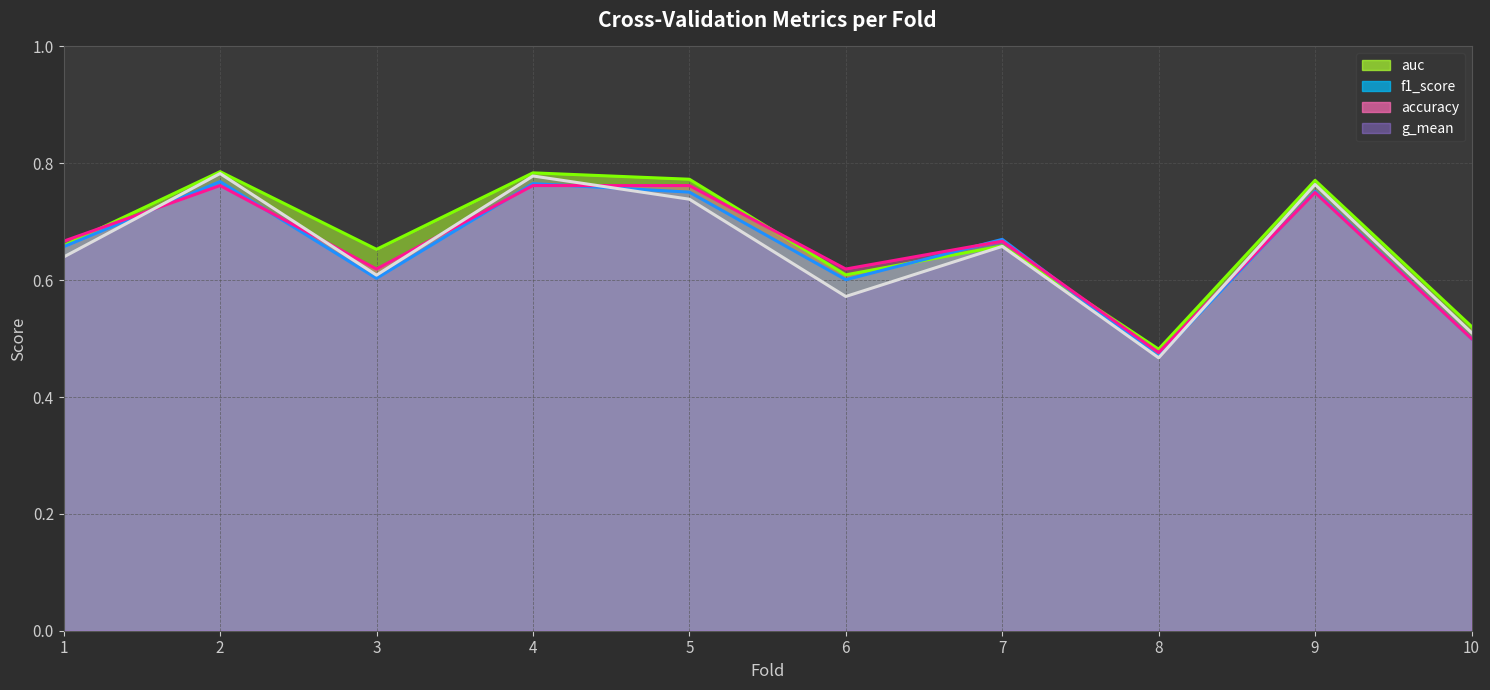

At how many categories does at least one series exceed 0?

10